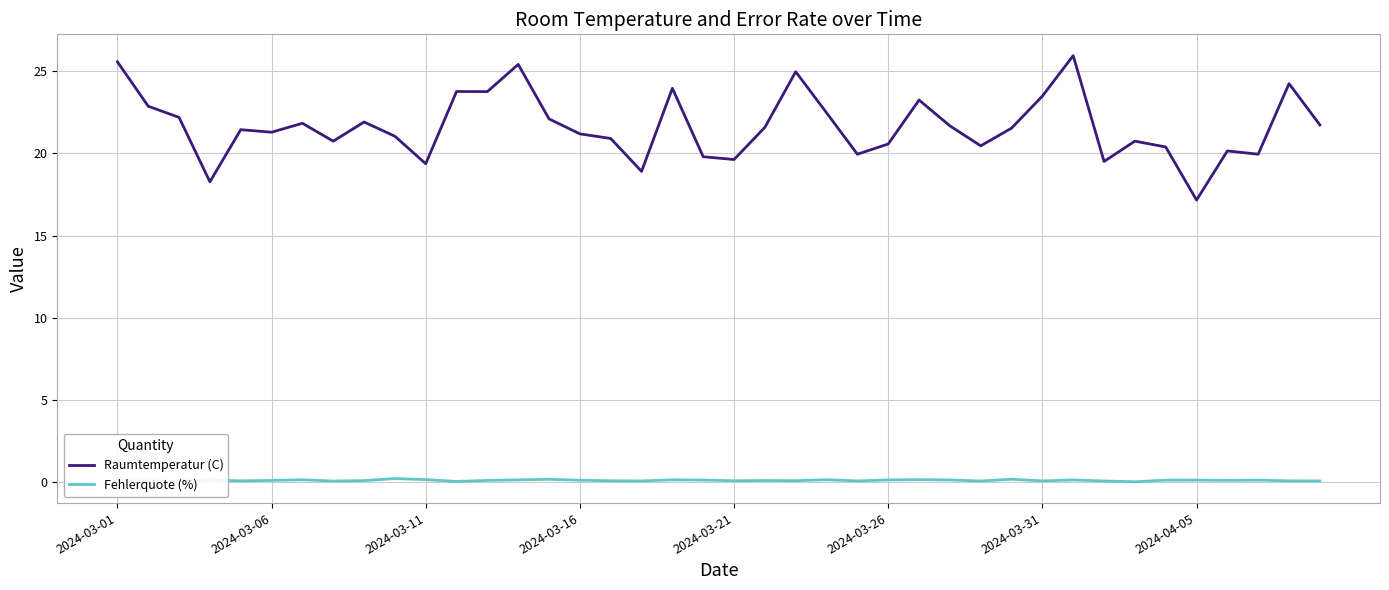

How many lines are shown in the chart?

2